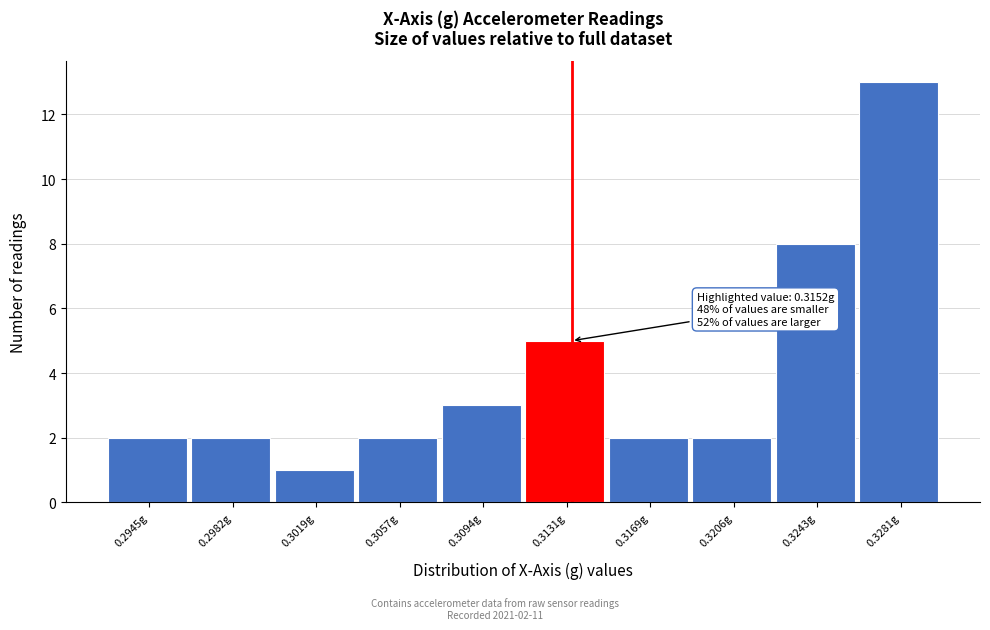

Reading left to right, what are all the values shown in this chart?

0.2945g=2	0.2982g=2	0.3019g=1	0.3057g=2	0.3094g=3	0.3131g=5	0.3169g=2	0.3206g=2	0.3243g=8	0.3281g=13